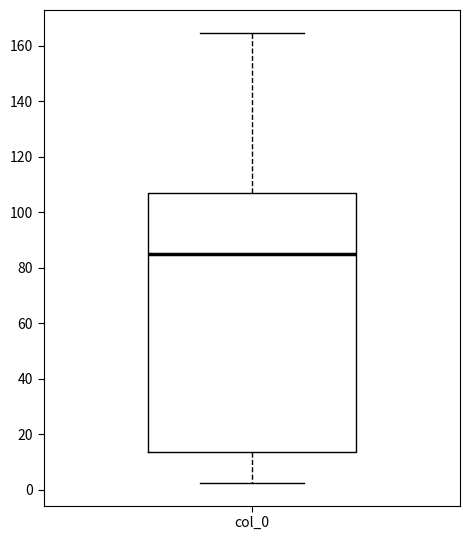

Transcribe this box plot: give where the median line is, the range the box spans, and where the two whiskers end, as read against the y-axis. The values are not printed on the chart, so give them approximately, as read against the axis.

median 86, box 14 to 106, whiskers 2 to 164